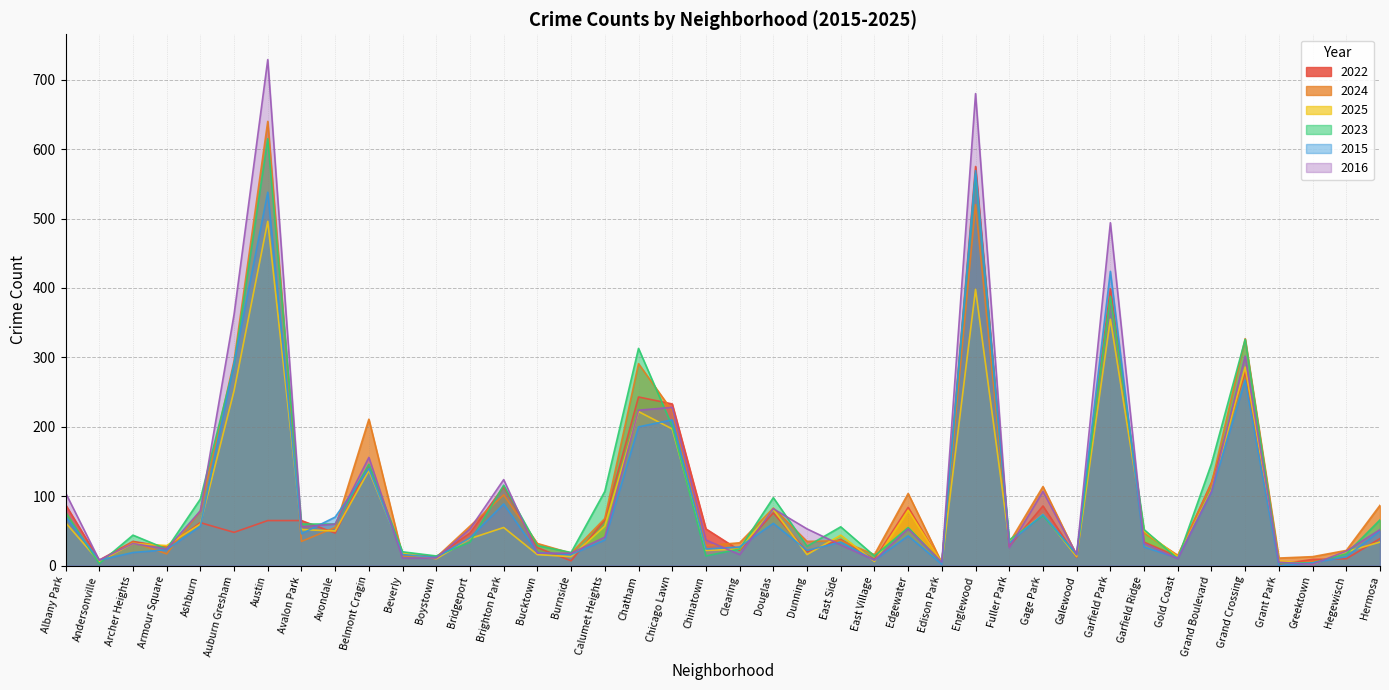

What is the value of the 2016 point at the 33rd from the left?

32